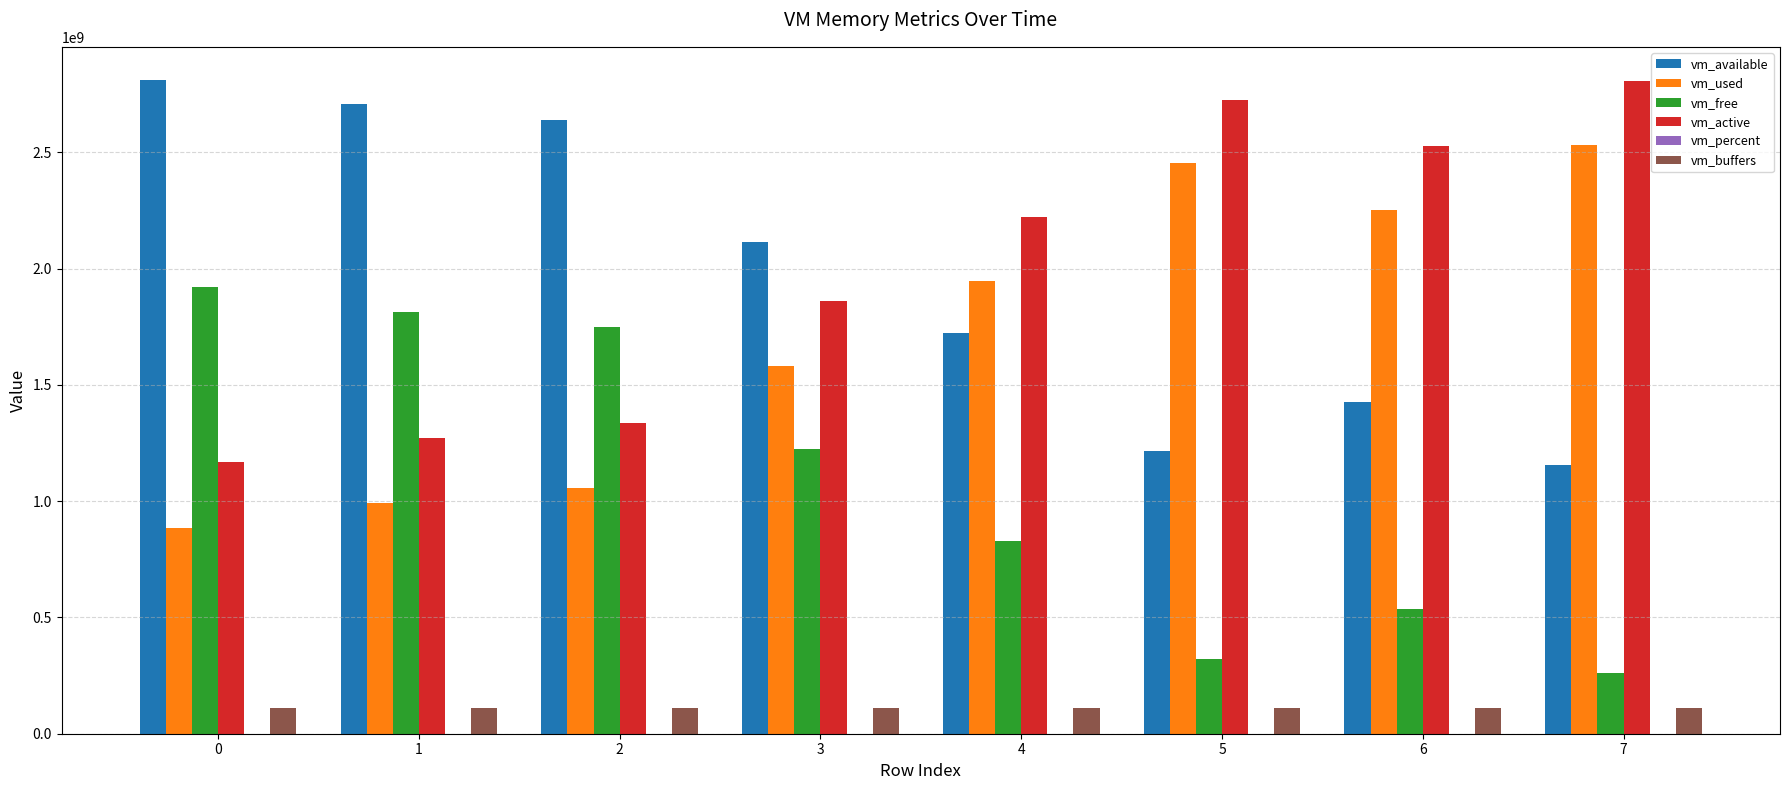

Is the value of vm_active at 0 greater than the value of vm_used at 7?

No